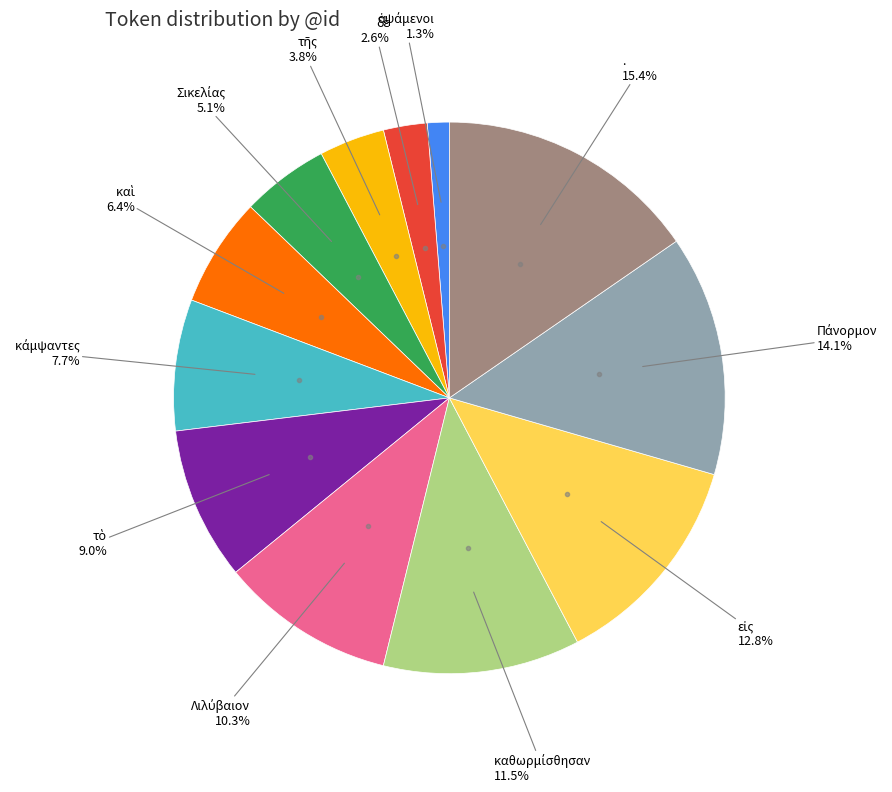

Does any single category account for the majority?

No